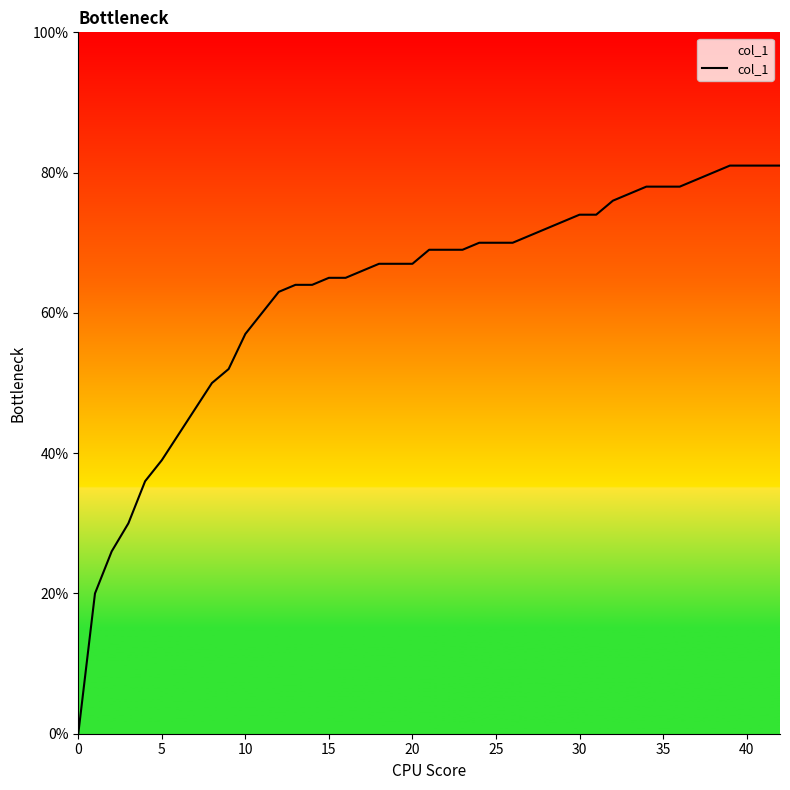

Is this an area chart (filled region under the line)?

Yes